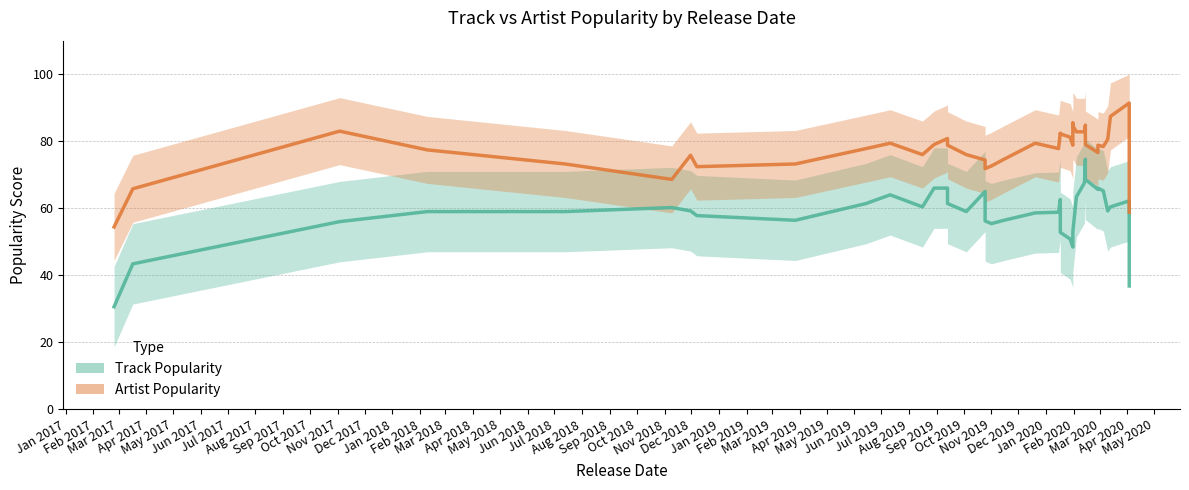

True or false: Track Popularity and Artist Popularity cross at least once.

False